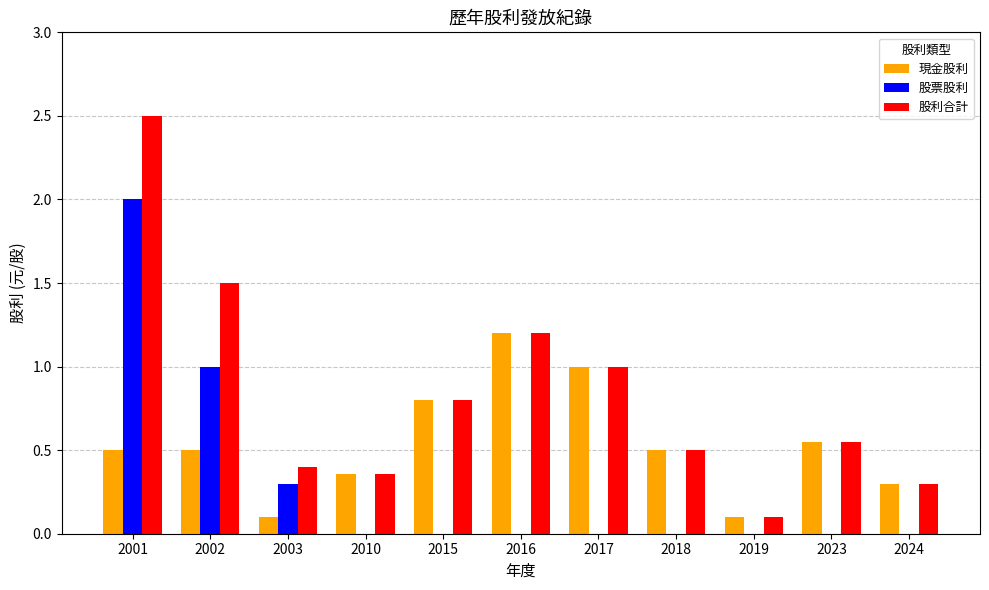

What is the spread (max minus min) of values at 2019?

0.1